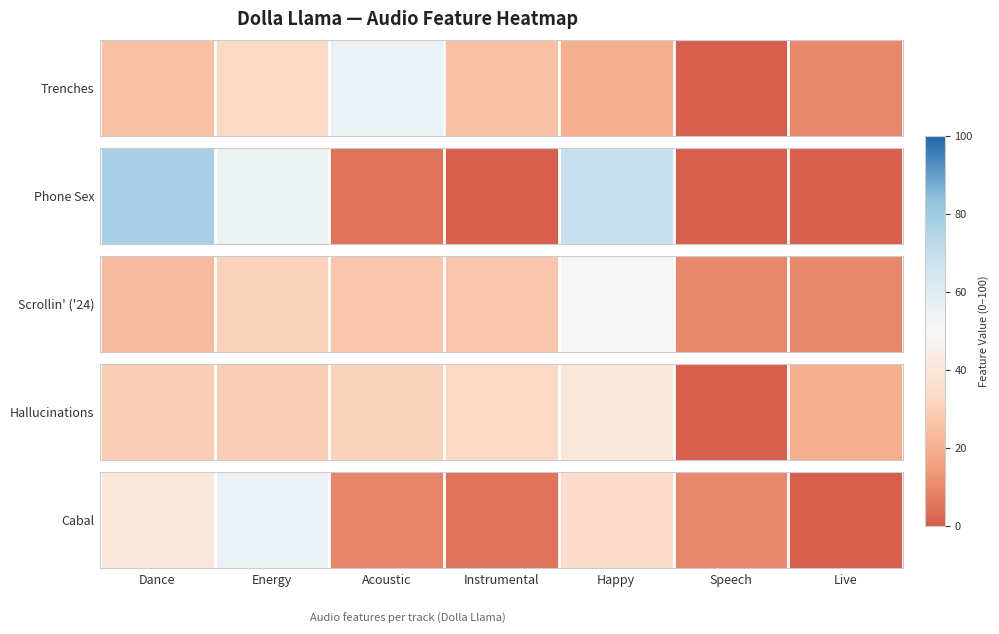

At which category does the chart reach its minimum across all series?

Live